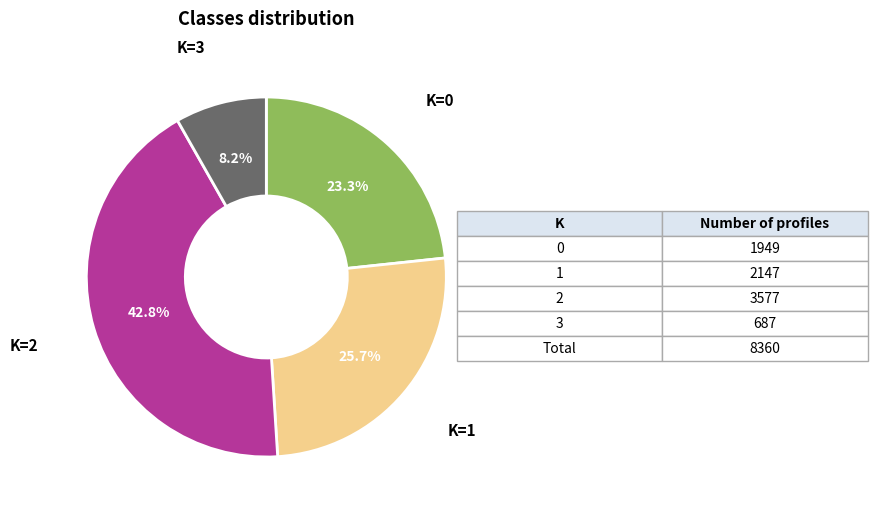

Rank the categories by value from highest to lowest.

K=2, K=1, K=0, K=3